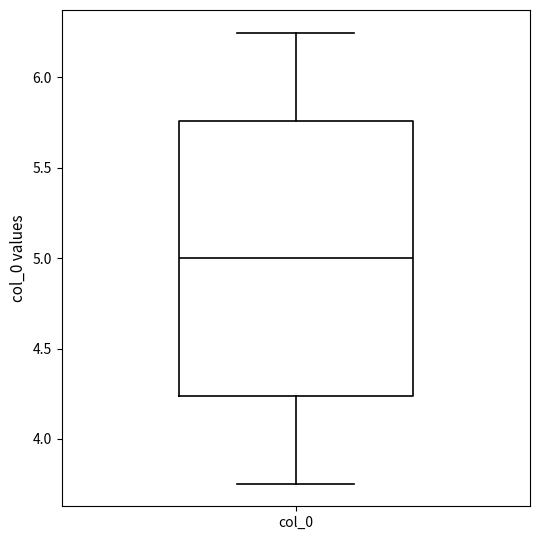

Read this box plot against the y-axis: the position of the median line, the range covered by the box, and the ends of both whiskers. The values are not printed on the chart, so give them approximately, as read against the axis.

median 5.00, box 4.25 to 5.75, whiskers 3.75 to 6.25